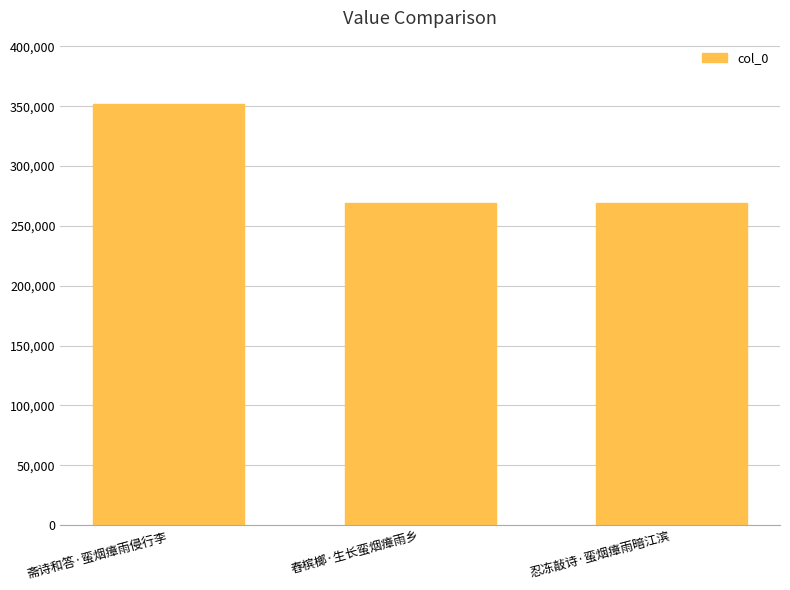

What position from the left is 忍冻敲诗·蛮烟瘴雨暗江滨?

3